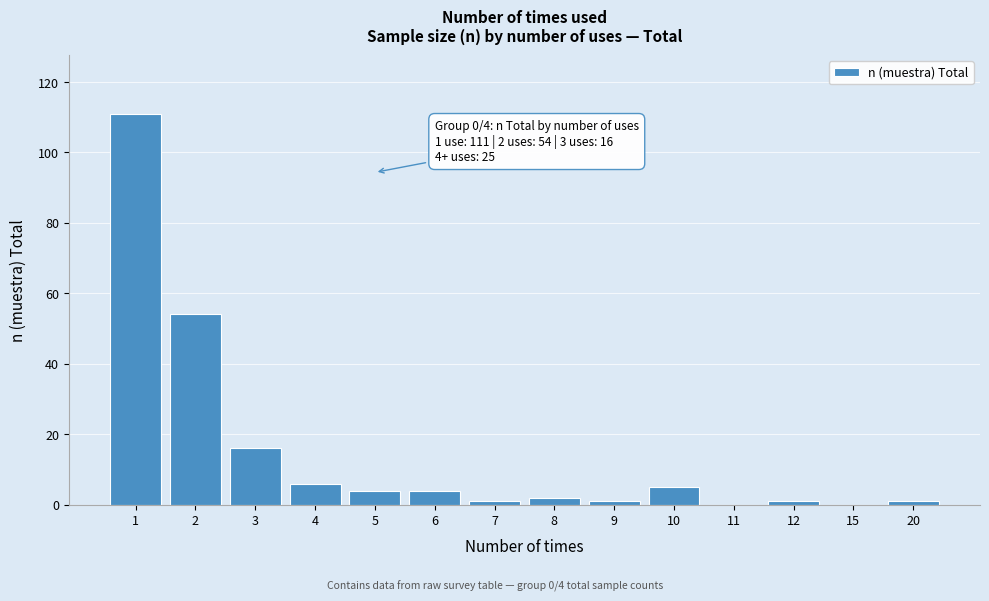

Reading right to left, extract all data points from this chart.

20=1	15=0	12=1	11=0	10=5	9=1	8=2	7=1	6=4	5=4	4=6	3=16	2=54	1=111